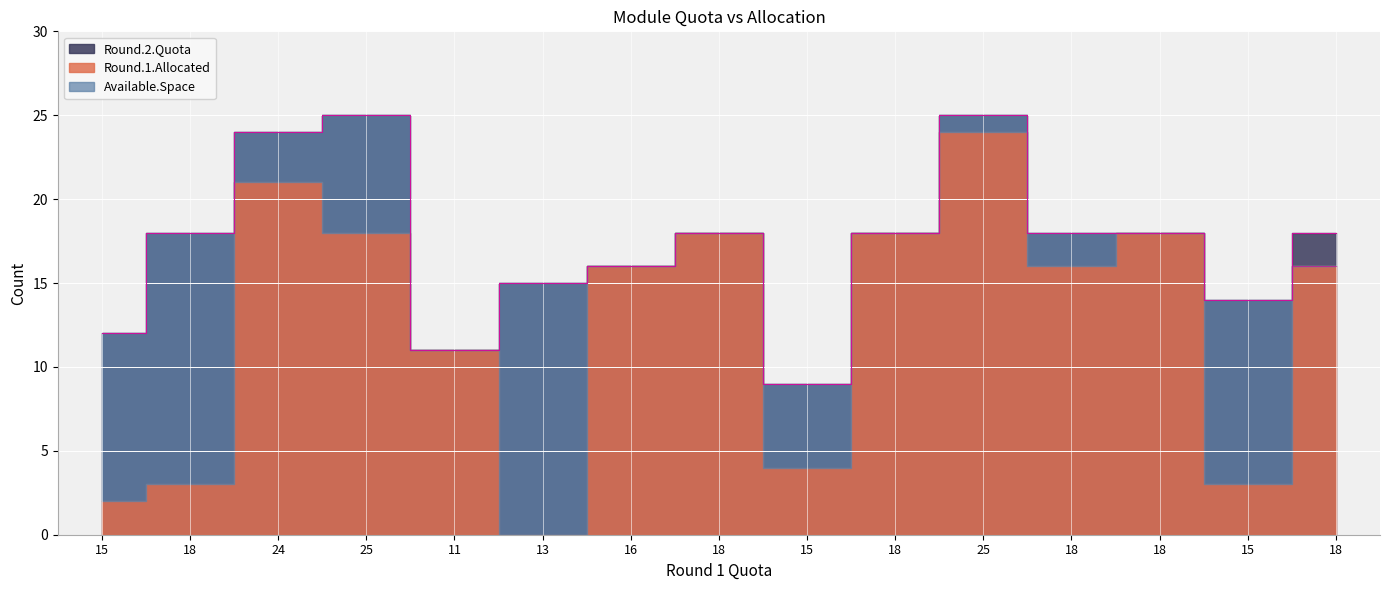

How many series are shown in this chart?

3